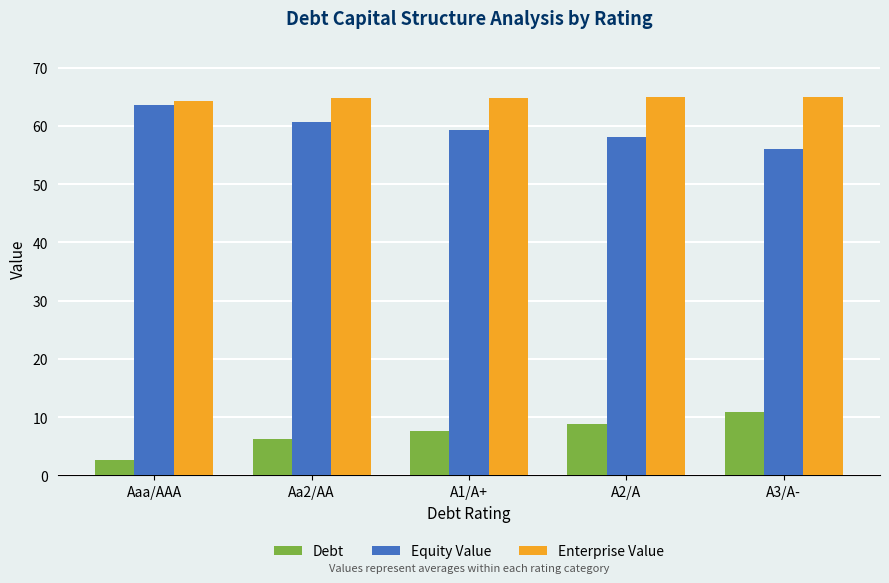

What is the spread (max minus min) of values at A1/A+?

57.3